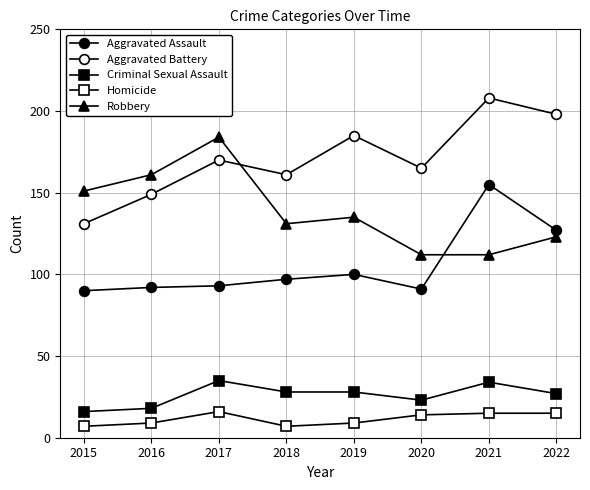

How many values in the Criminal Sexual Assault series are below 28?

4